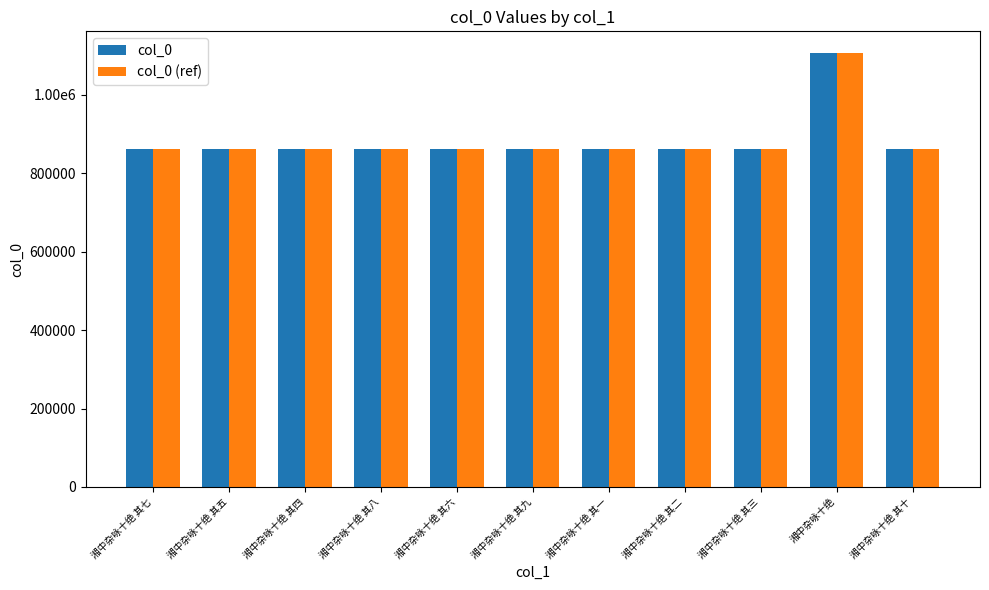

What is the difference between the maximum and minimum values in the col_0 (ref) series?

245309